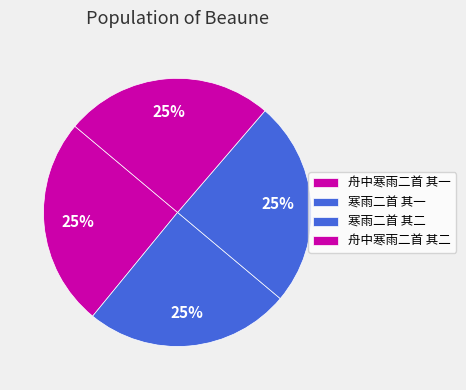

How many segments does this pie chart have?

4